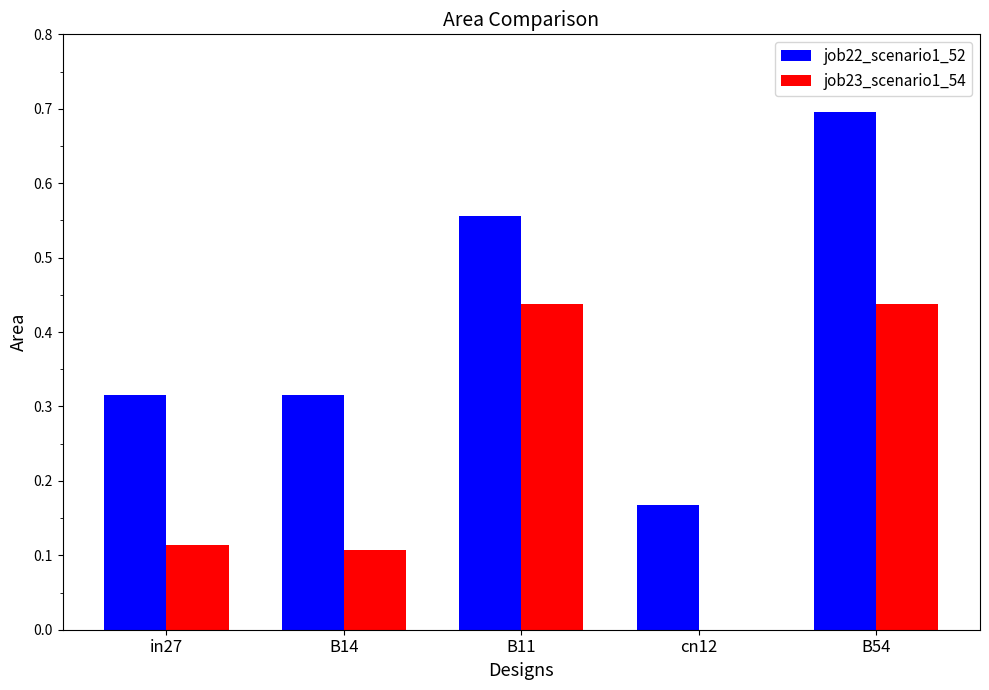

What are all the series names shown in the legend?

job22_scenario1_52, job23_scenario1_54